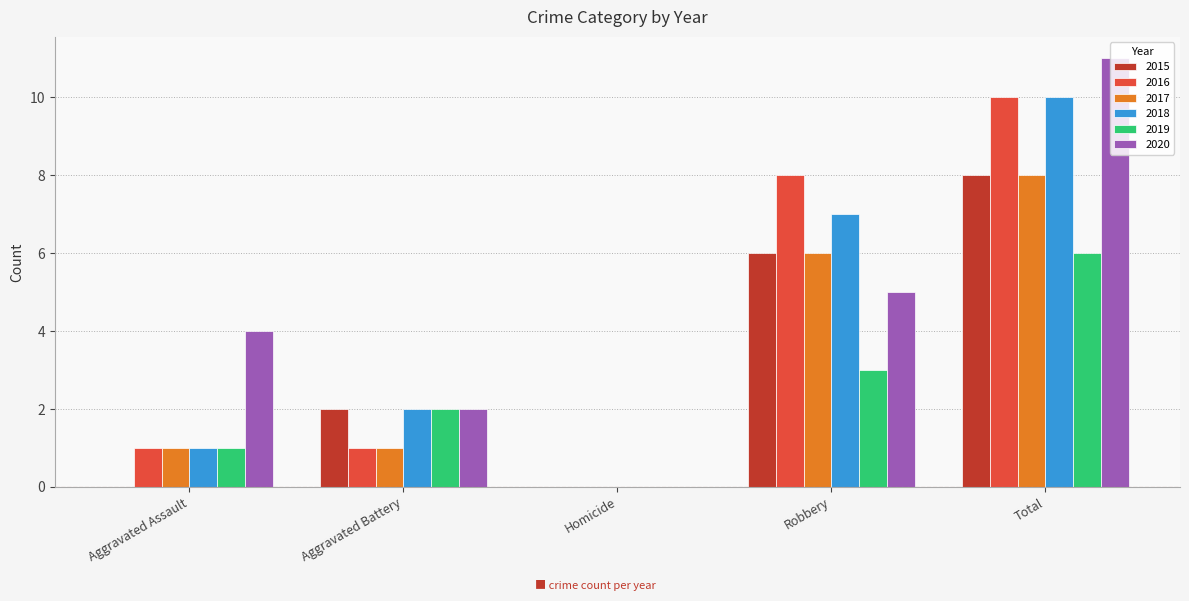

How many groups of bars are there?

5